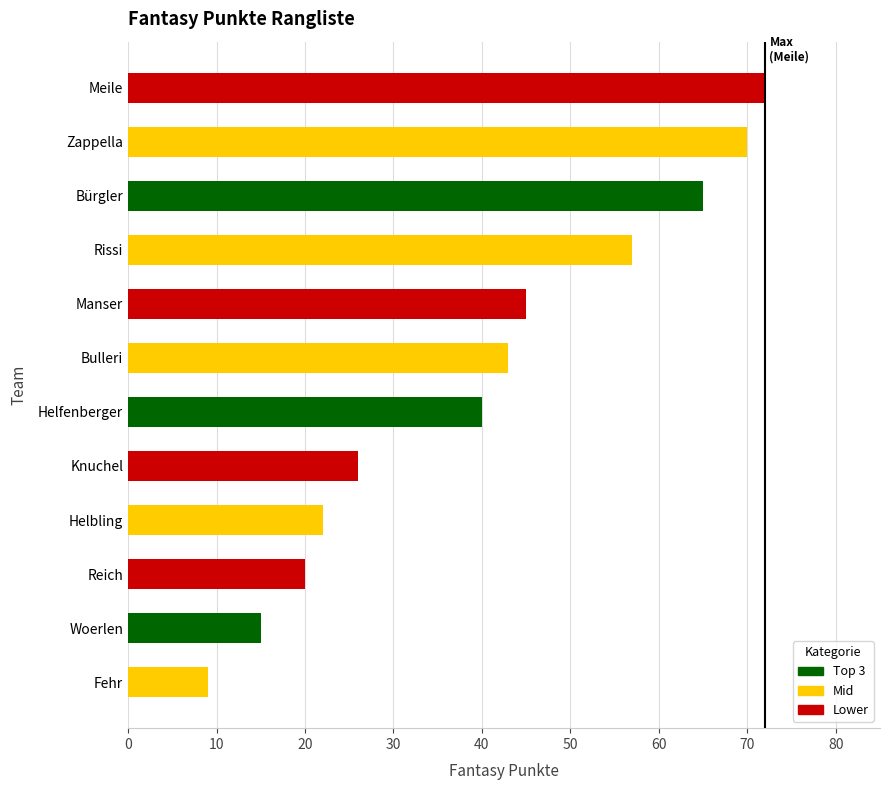

Count the number of data series in this chart.

1